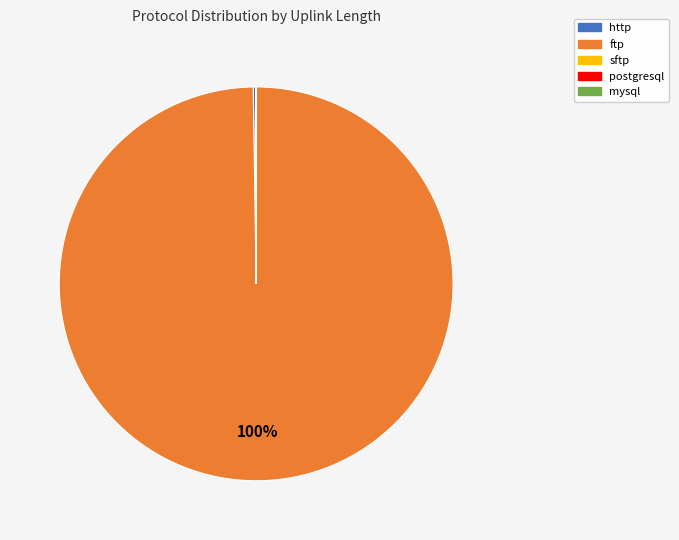

To the nearest percent, what percentage of the pie is ftp?

100%